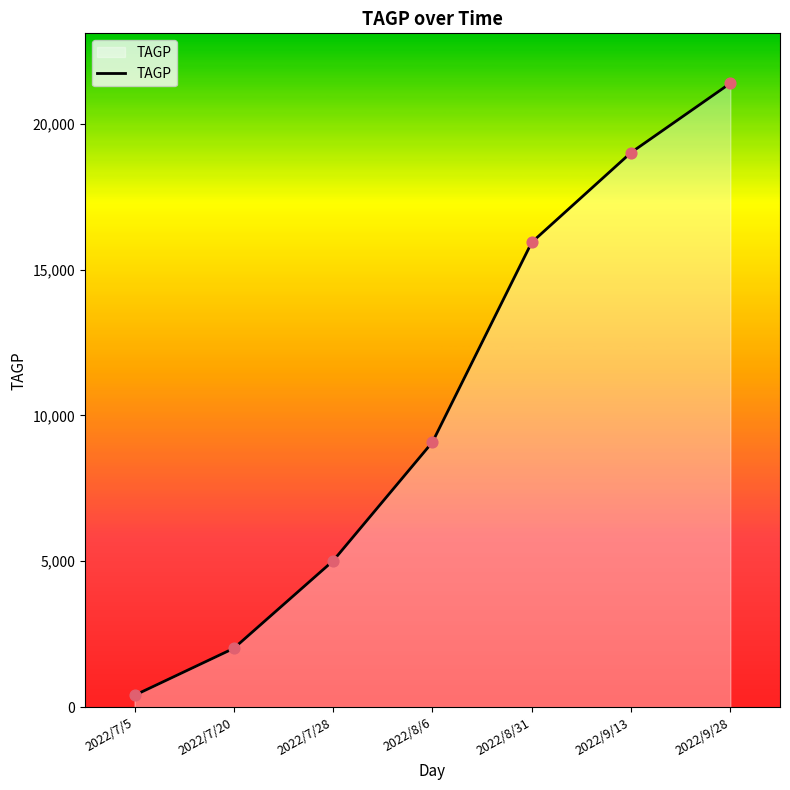

What is the ratio of the value at 2022/7/5 to the value at 2022/7/20?

0.2